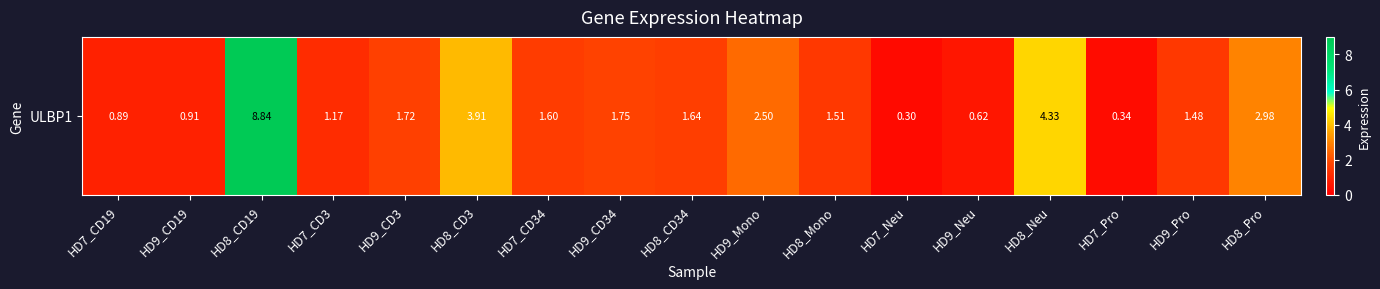

Is it true that the value at HD7_CD19 is 1.5?

False